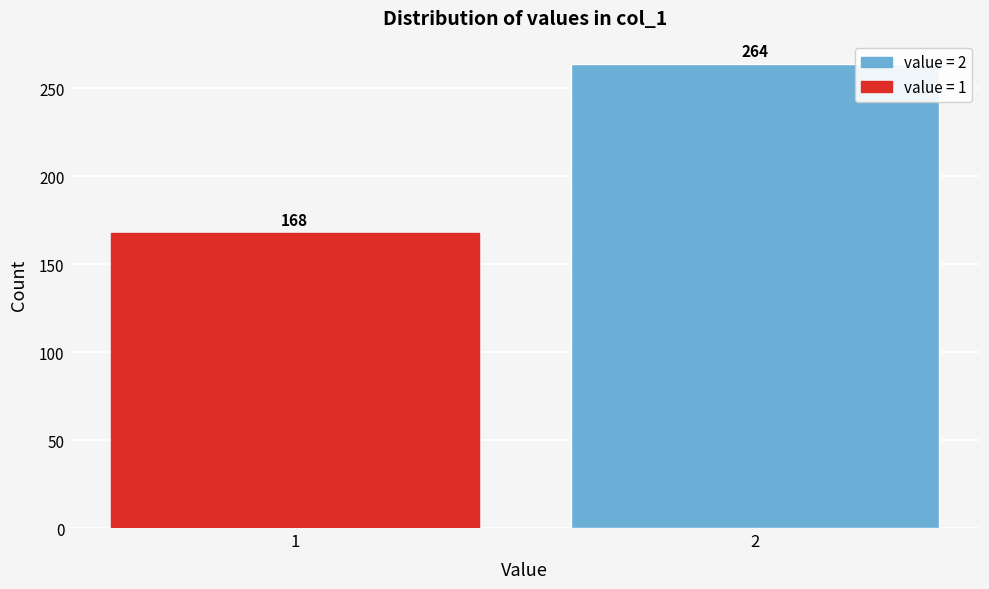

Reading left to right, extract all data points from this chart.

1=168	2=264